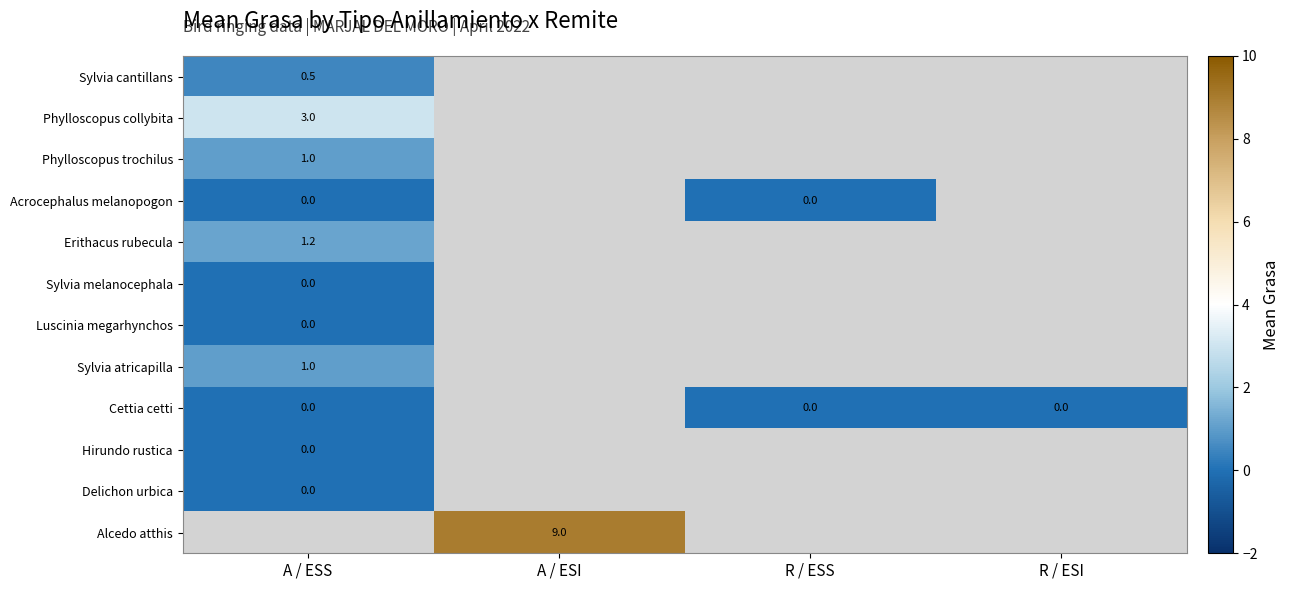

The value of Alcedo atthis at A / ESI is 1.8. True or false?

False